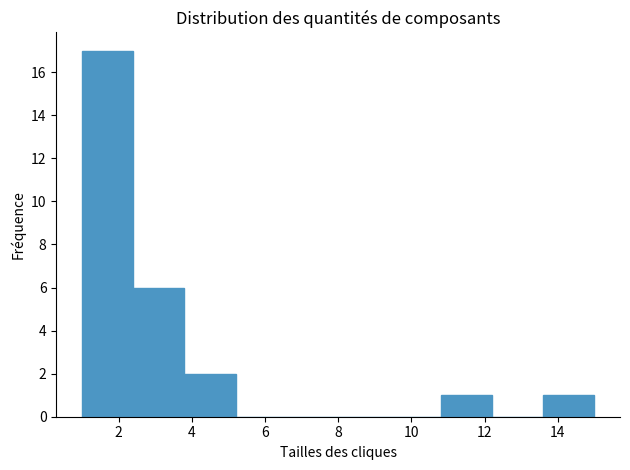

Which range on the x-axis has the tallest bar?

1.0 to 2.4